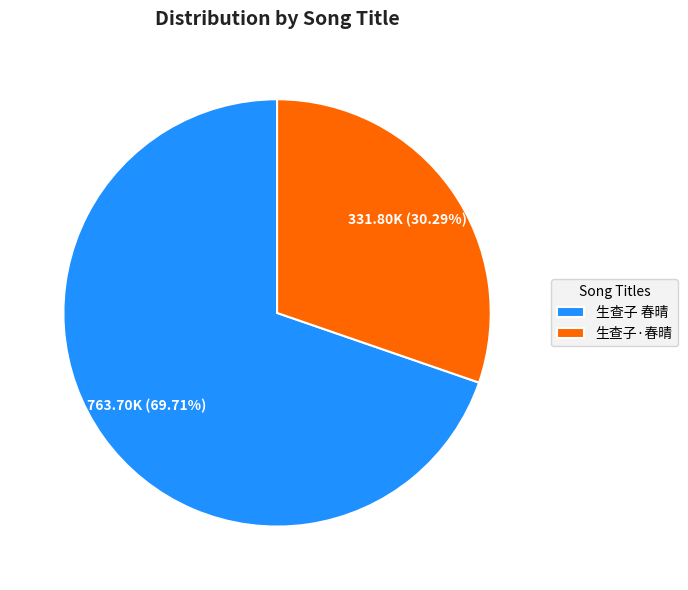

Count the number of slices in the pie.

2